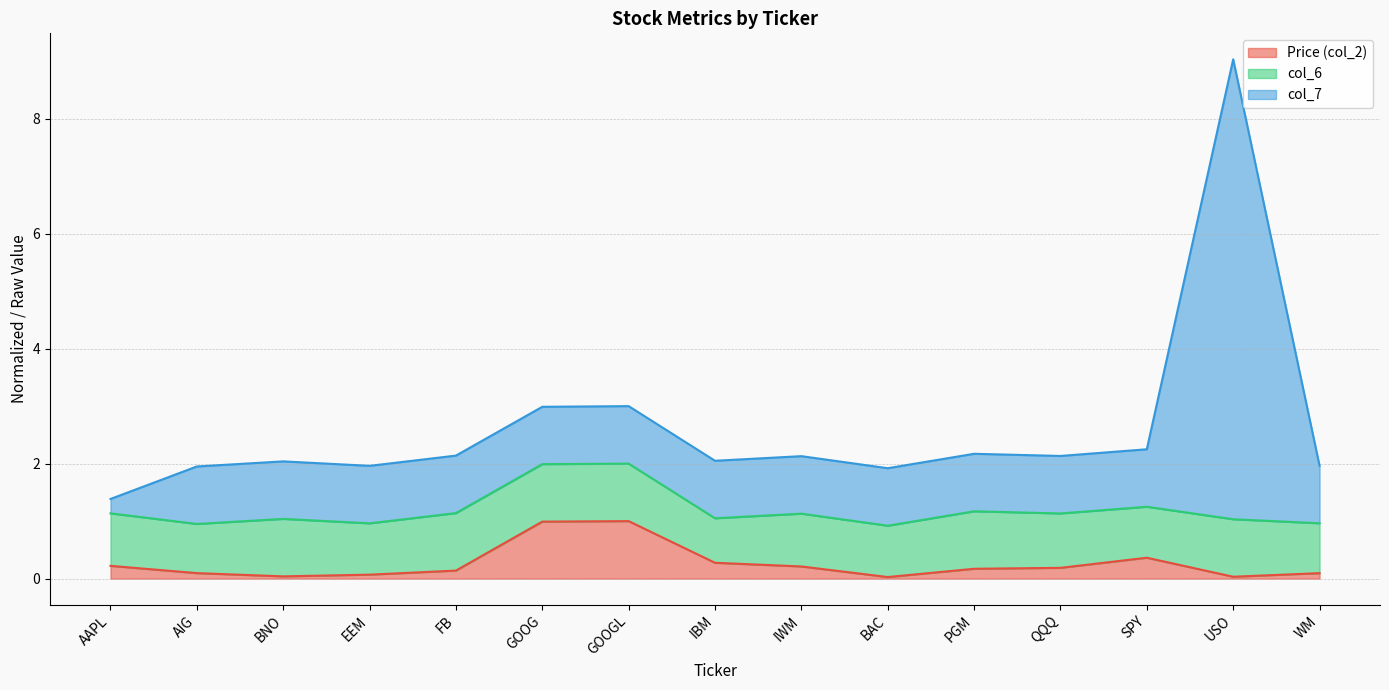

Which series has the largest total across all categories?

col_7